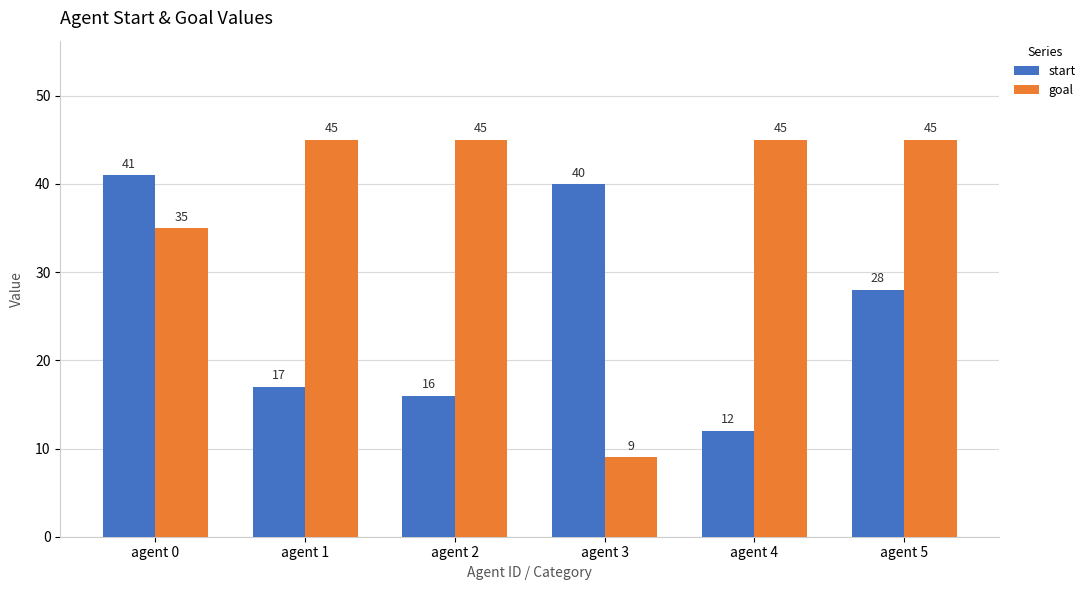

At which category is the sum across all series the highest?

agent 0